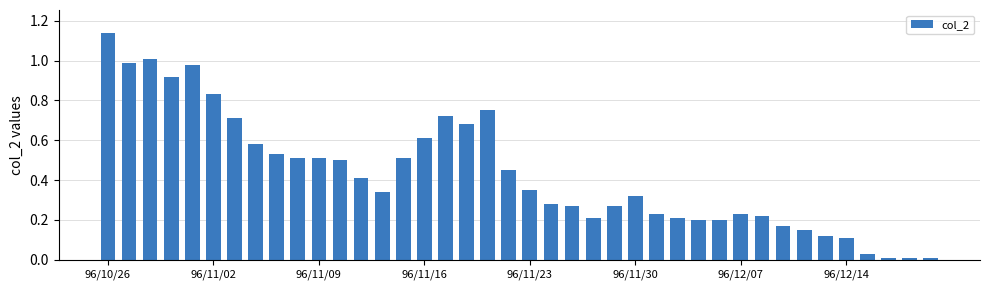

What is the average value?

0.4